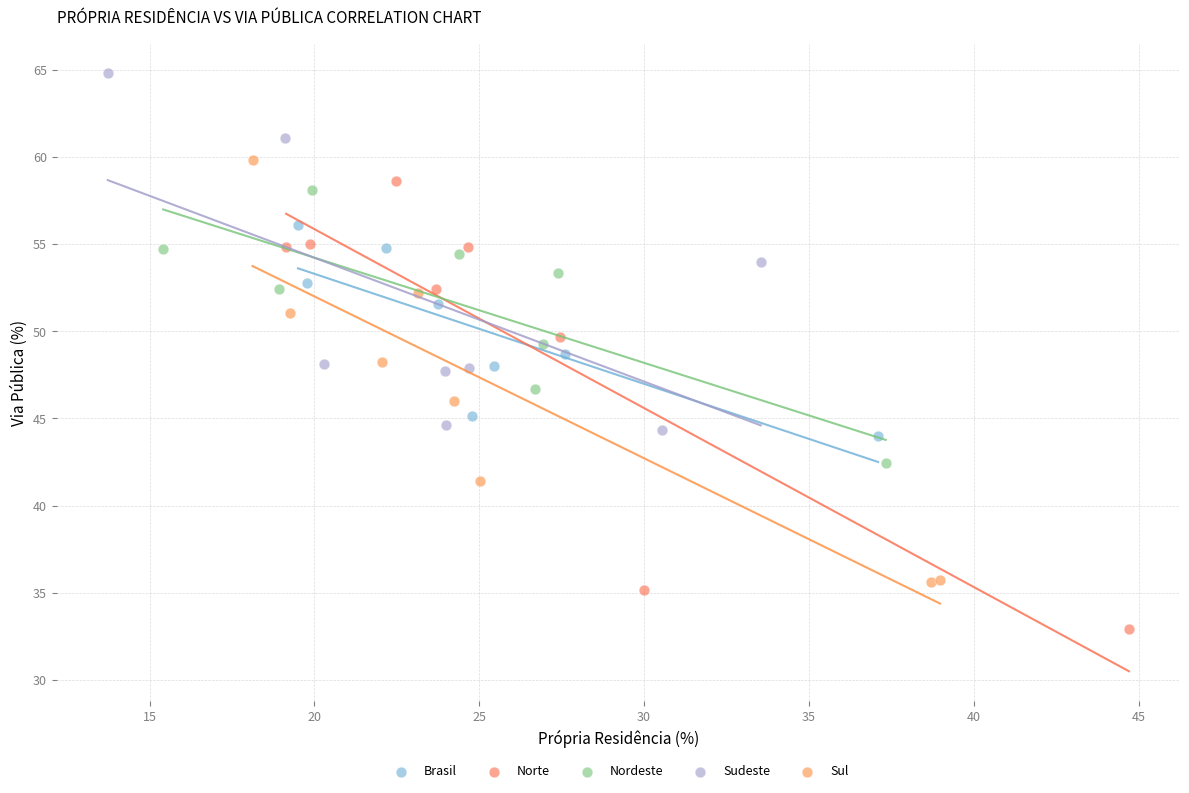

Which series contains the lowest Y value?

Norte